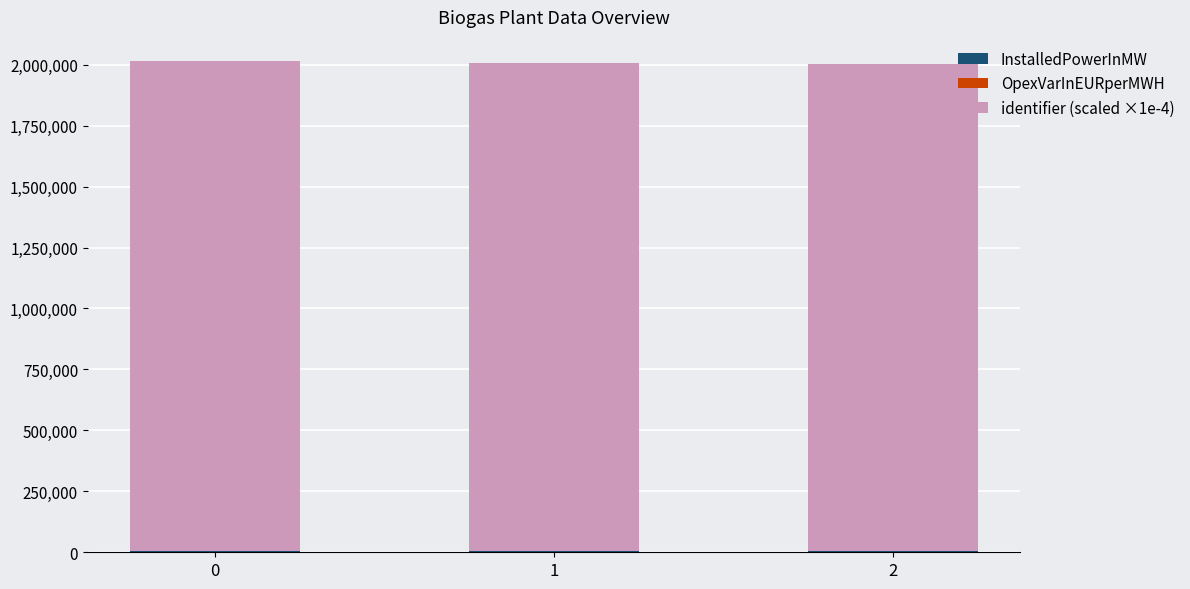

Are the bars horizontal?

No